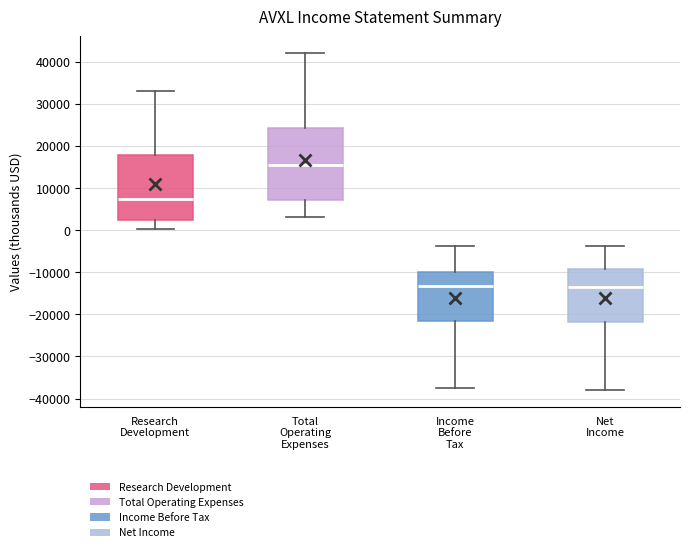

Reading left to right, read every box against the y-axis: the position of its median line, the range the box covers, and the ends of its whiskers. The values are not printed on the chart, so give them approximately, as read against the axis.

Research Development: median 7000, box 2000 to 18000, whiskers 0 to 33000
Total Operating Expenses: median 16000, box 7000 to 24000, whiskers 3000 to 42000
Income Before Tax: median -13000, box -22000 to -10000, whiskers -38000 to -4000
Net Income: median -13000, box -22000 to -9000, whiskers -38000 to -4000